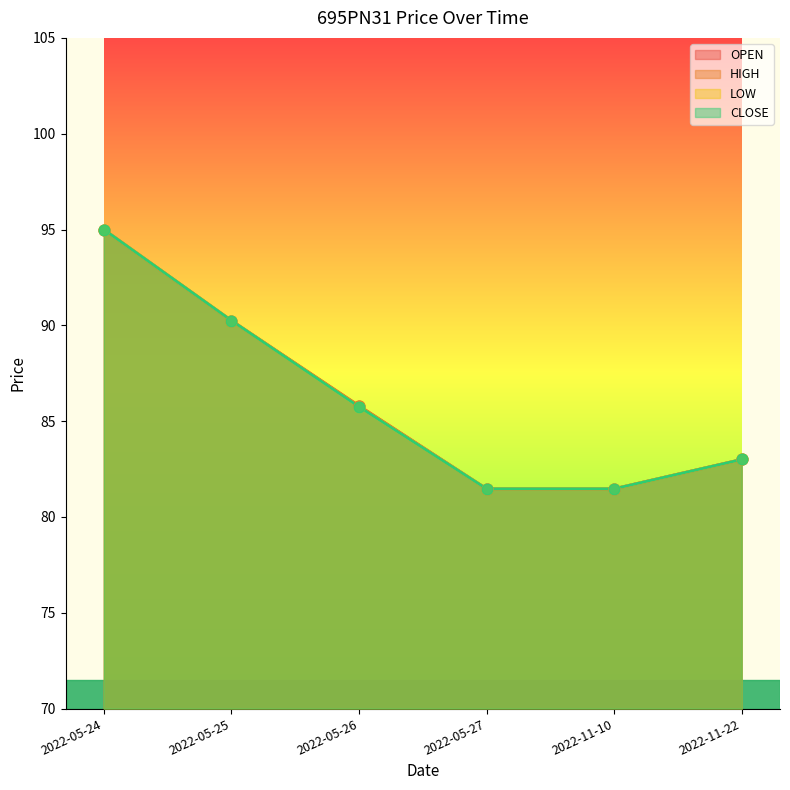

Which series has the largest total across all categories?

OPEN